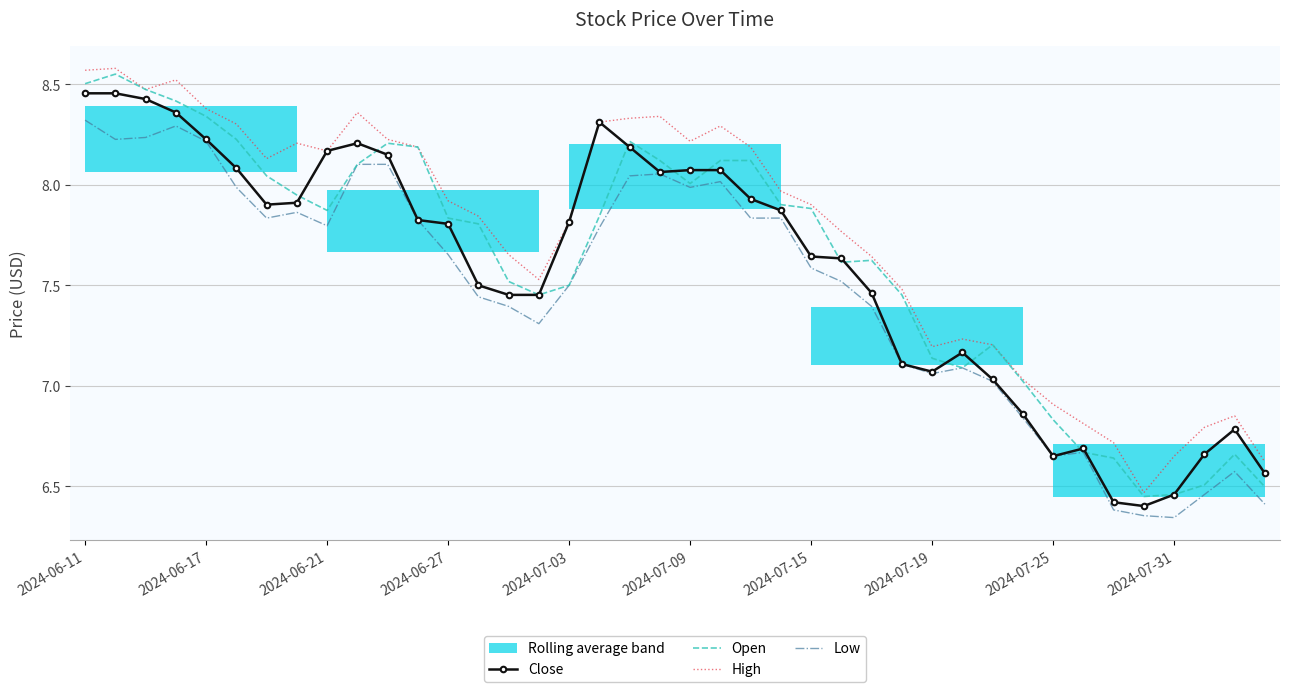

Is it true that Low equals 8.0 at 2024-07-09?

True